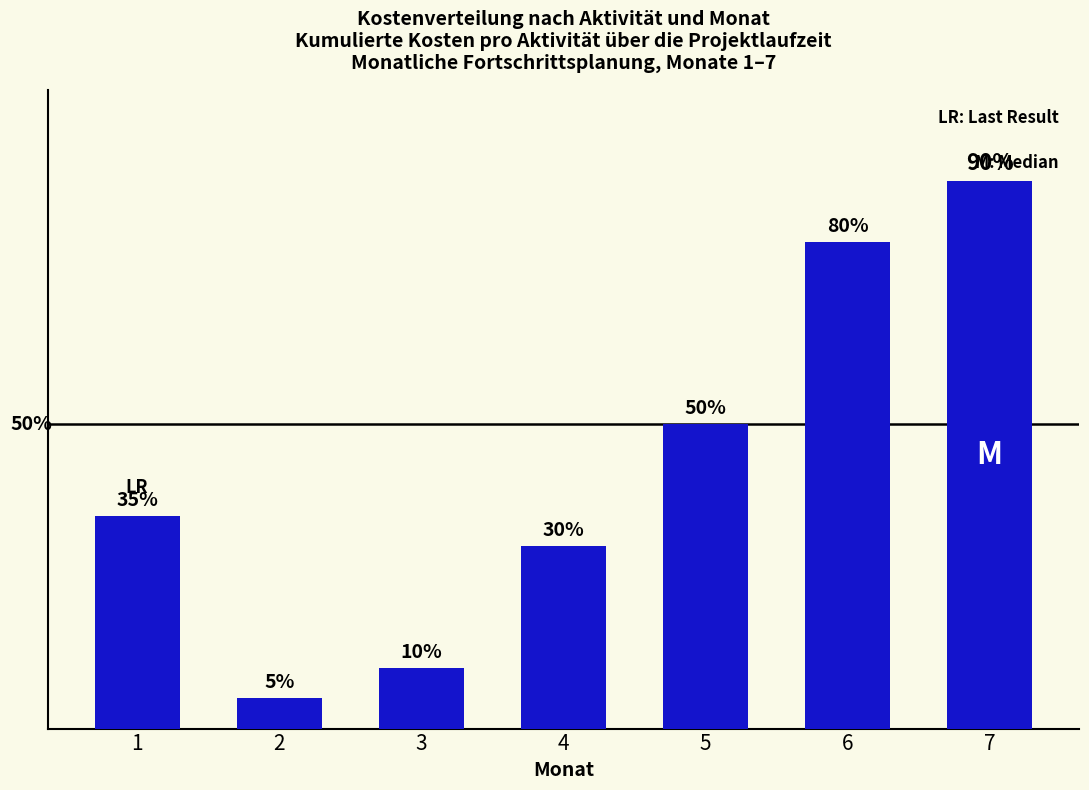

Does the chart contain stacked bars?

No